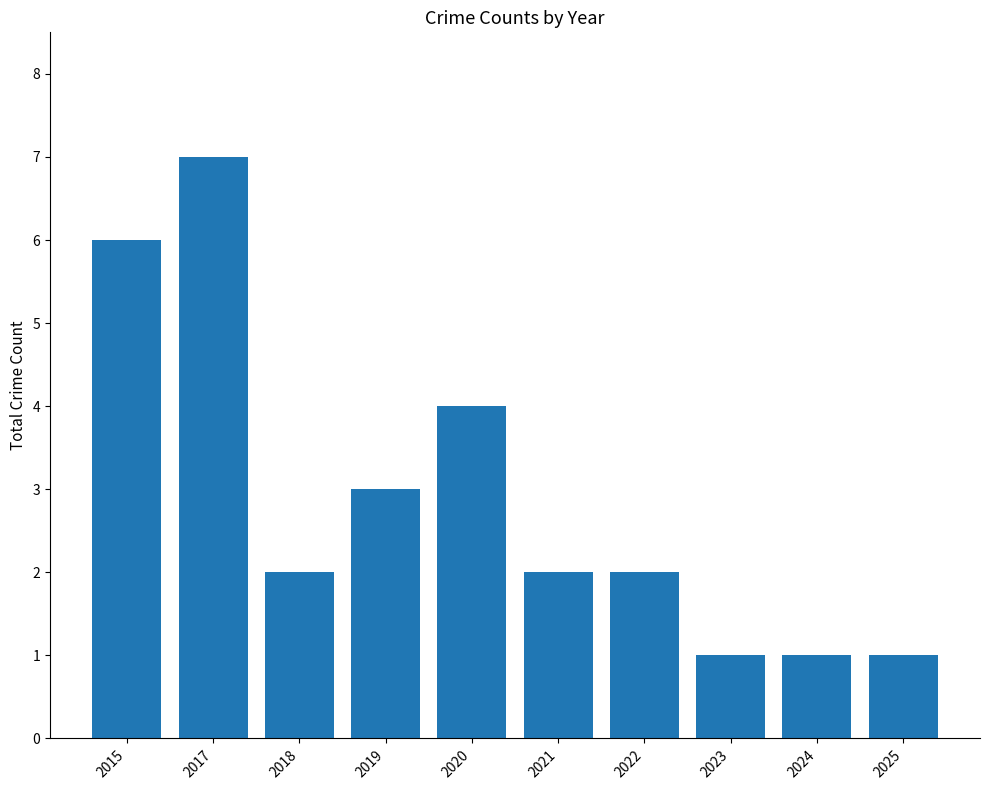

Does the chart contain stacked bars?

No